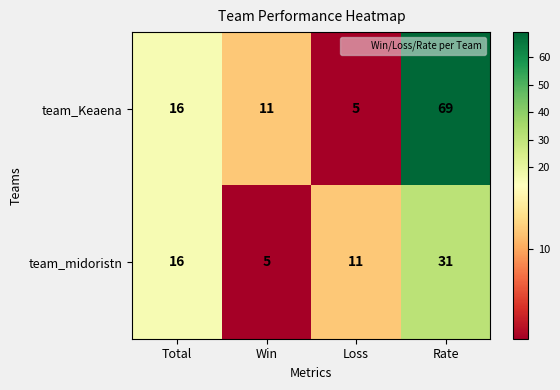

Reading left to right, list all the values displayed in this chart.

team_Keaena: Total=16	Win=11	Loss=5	Rate=69
team_midoristn: Total=16	Win=5	Loss=11	Rate=31